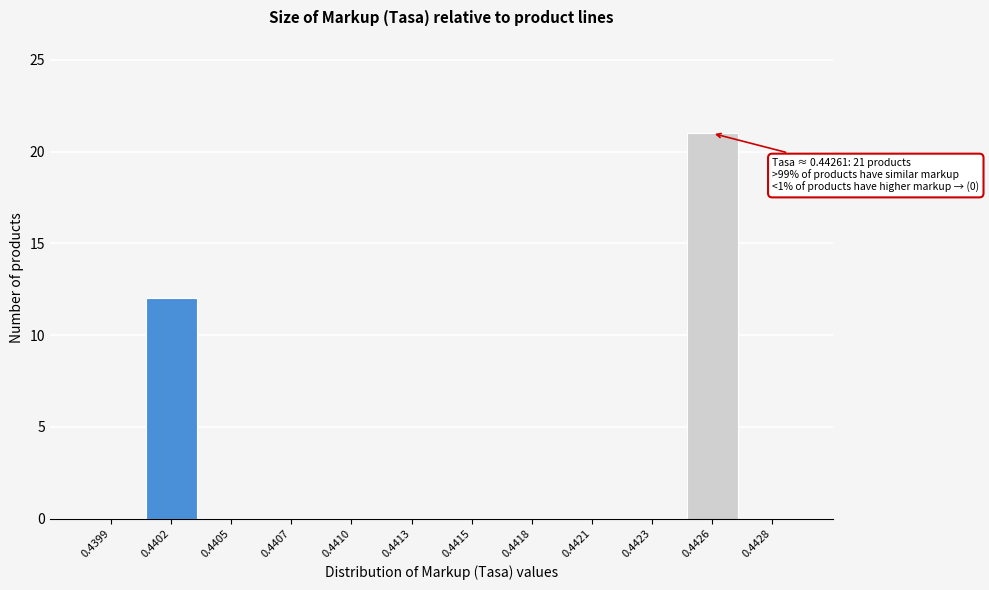

Reading left to right, transcribe all the data shown in this chart.

0.4399=0	0.4402=12	0.4405=0	0.4407=0	0.4410=0	0.4413=0	0.4415=0	0.4418=0	0.4421=0	0.4423=0	0.4426=21	0.4428=0